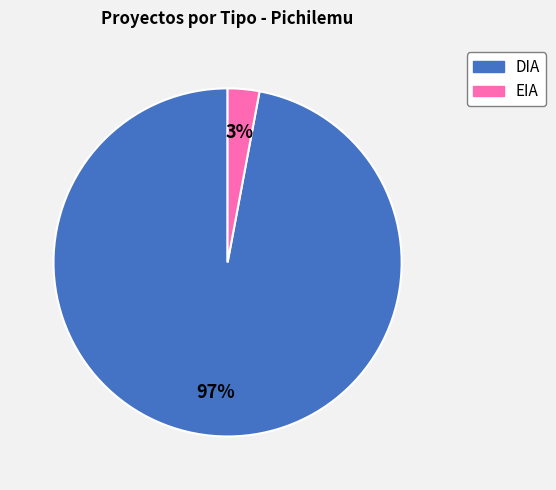

Which has a higher value, EIA or DIA?

DIA